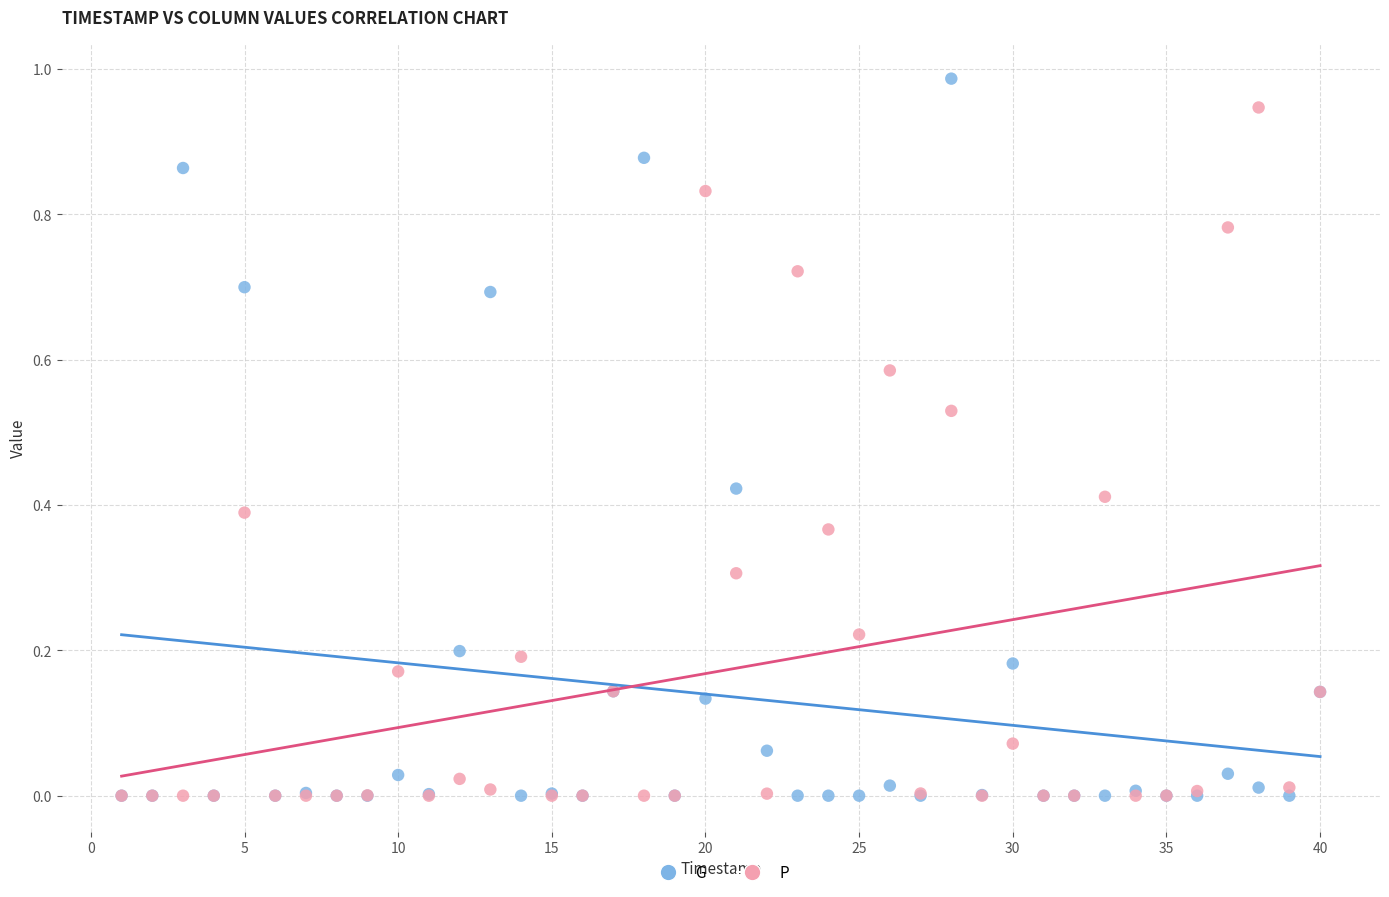

What are all the series names shown in the legend?

G, P